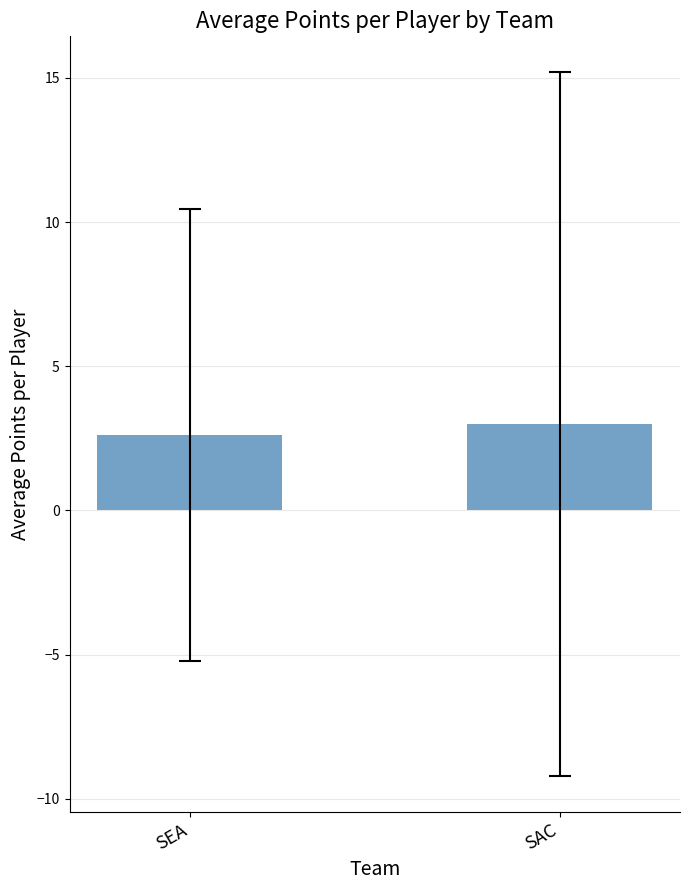

Rank the categories by value from highest to lowest.

SAC, SEA